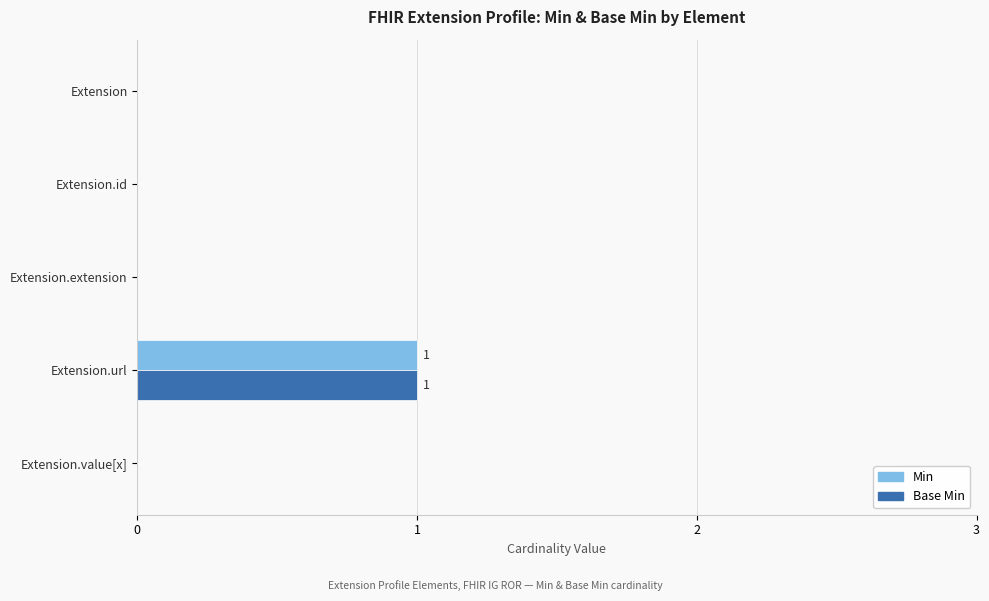

How many data points does each series have?

5